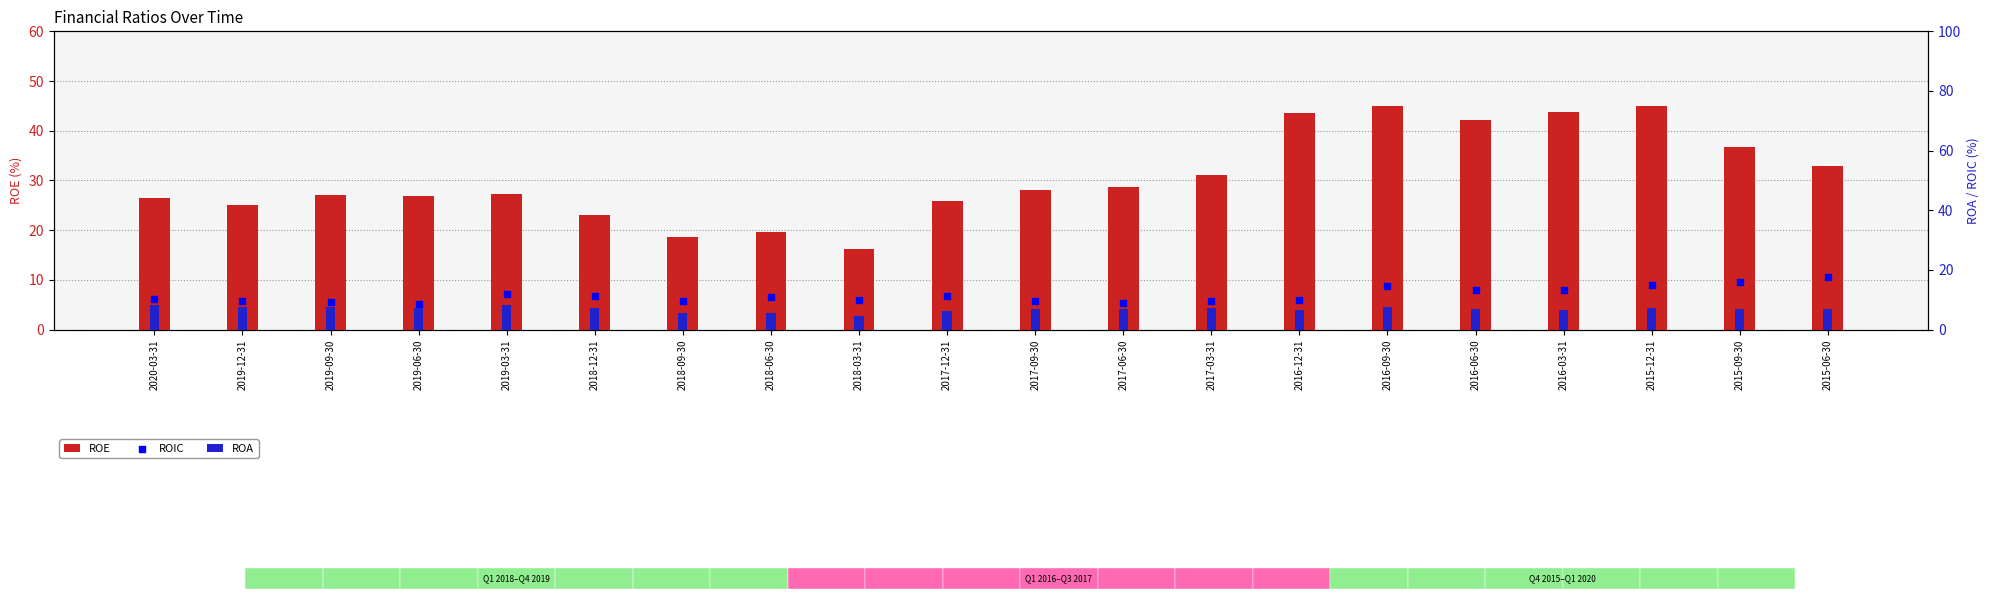

Which series has the widest spread of Y values?

ROE